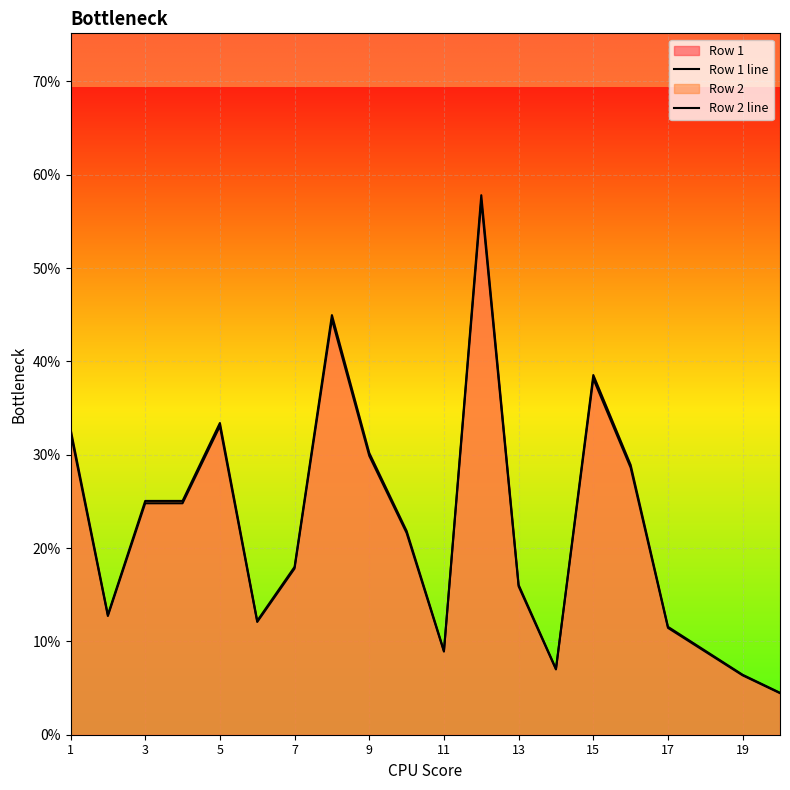

What is the highest value of the Row 1 line series?

0.6